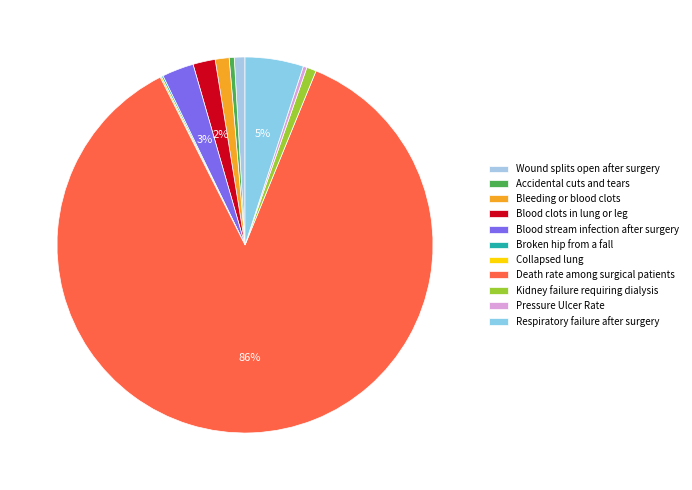

Count the number of slices in the pie.

11